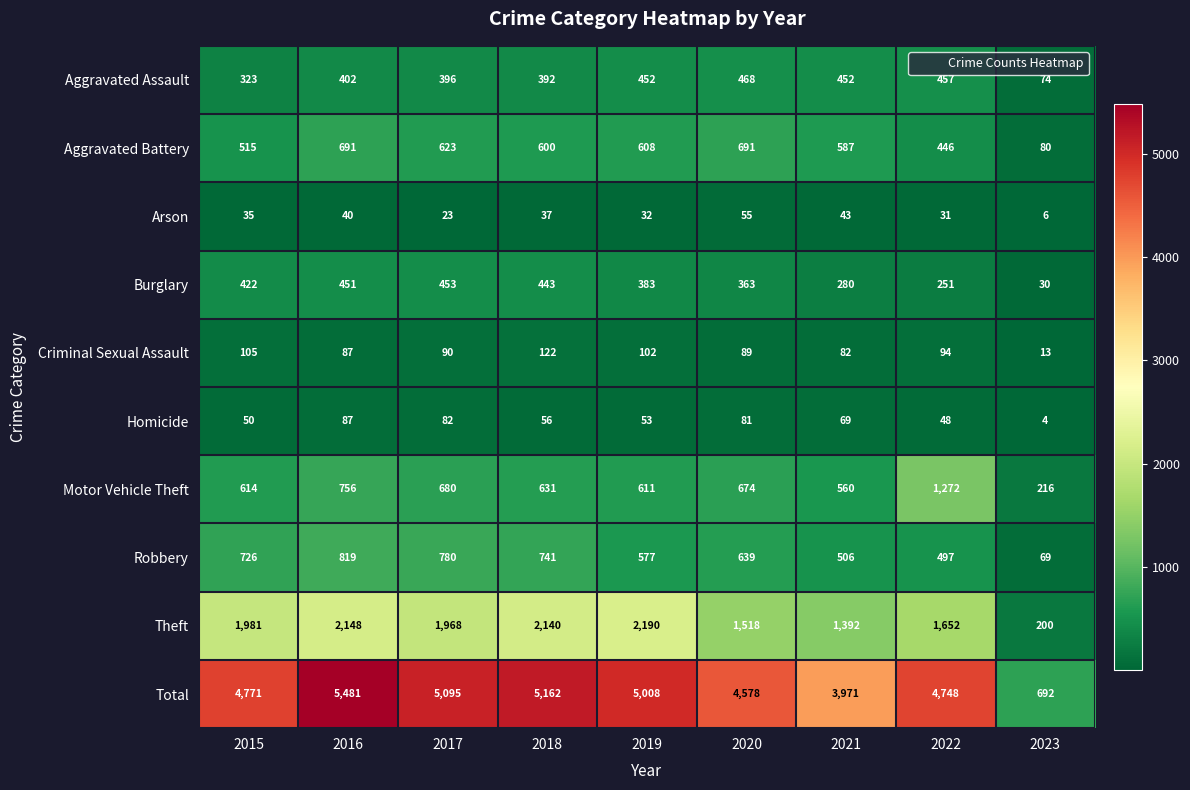

Which label corresponds to the largest value in the chart?

2016